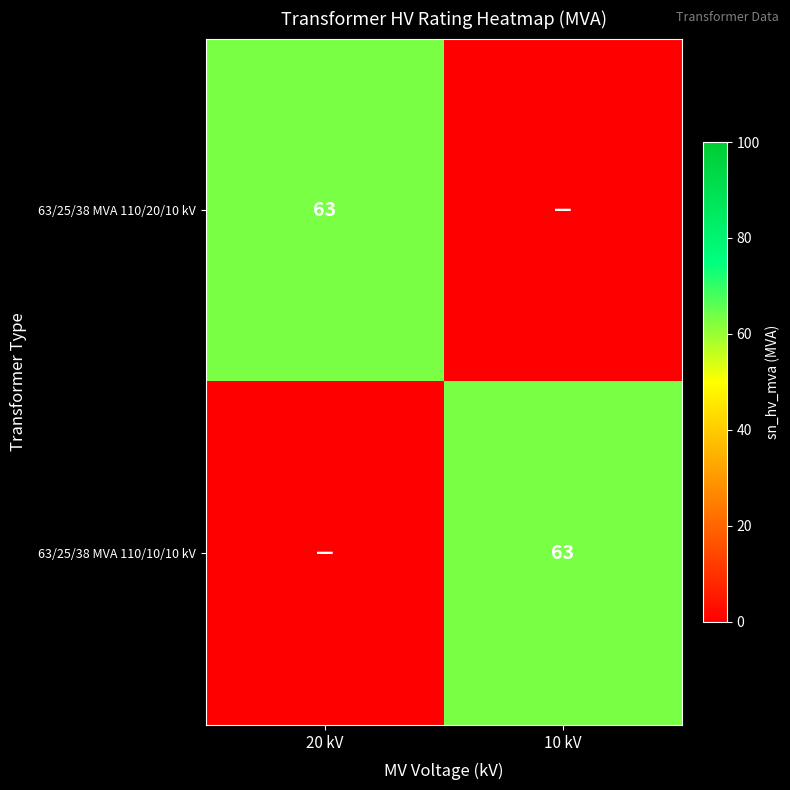

At which category is the sum across all series the highest?

20 kV